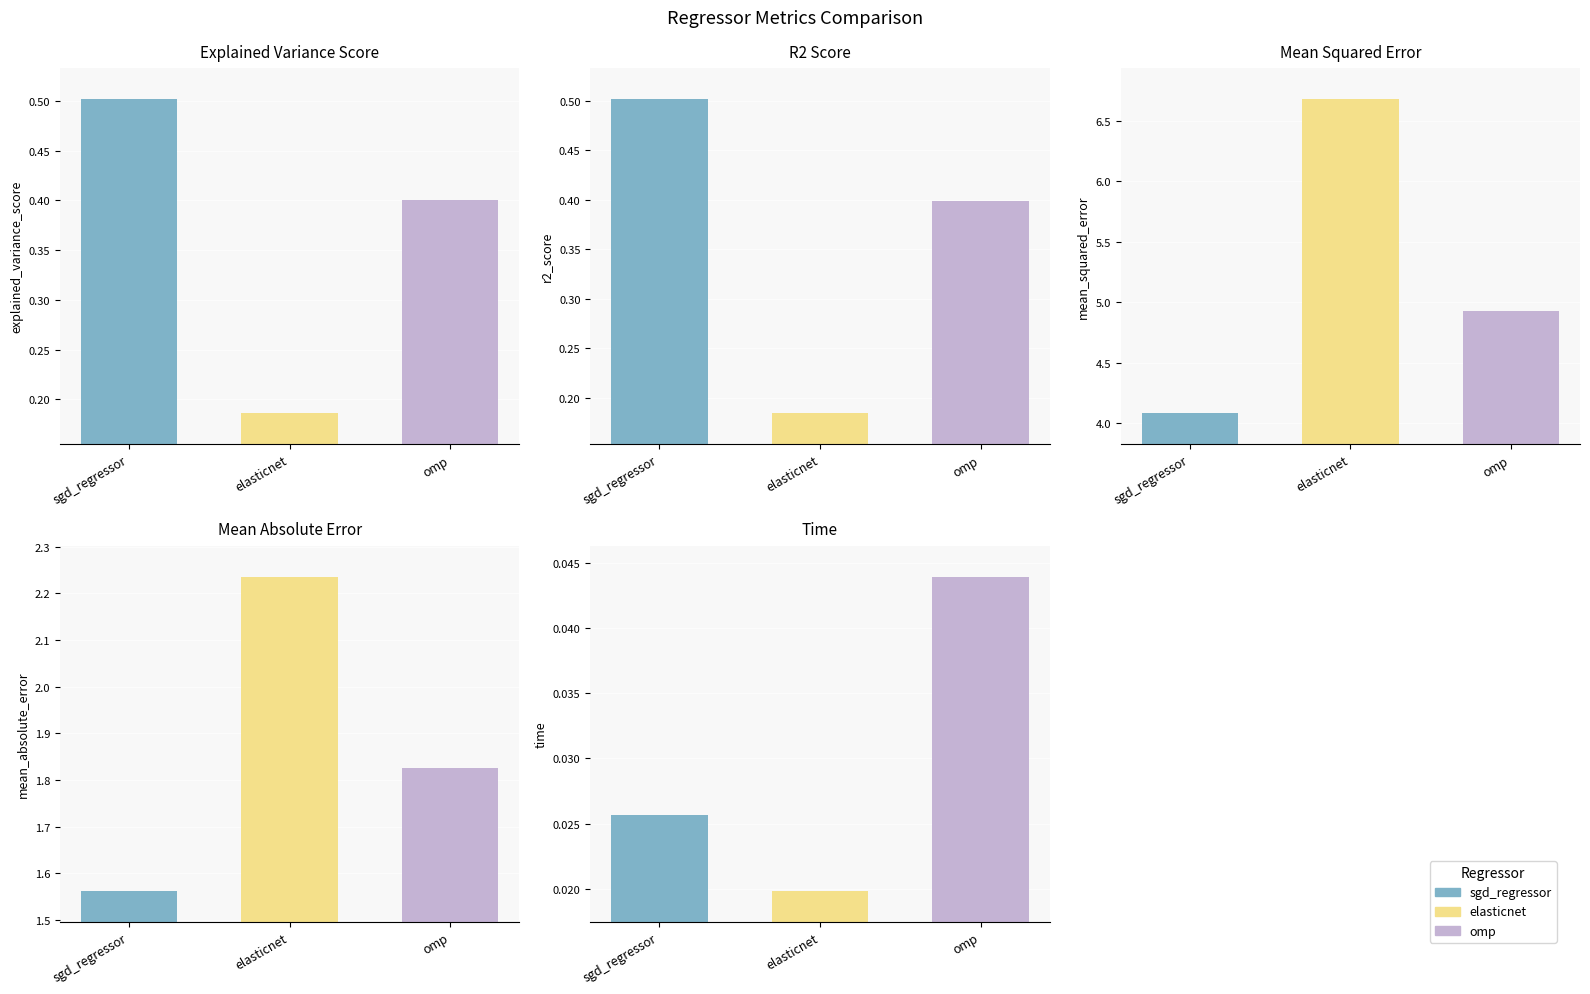

Which has a higher value, sgd_regressor or elasticnet?

sgd_regressor